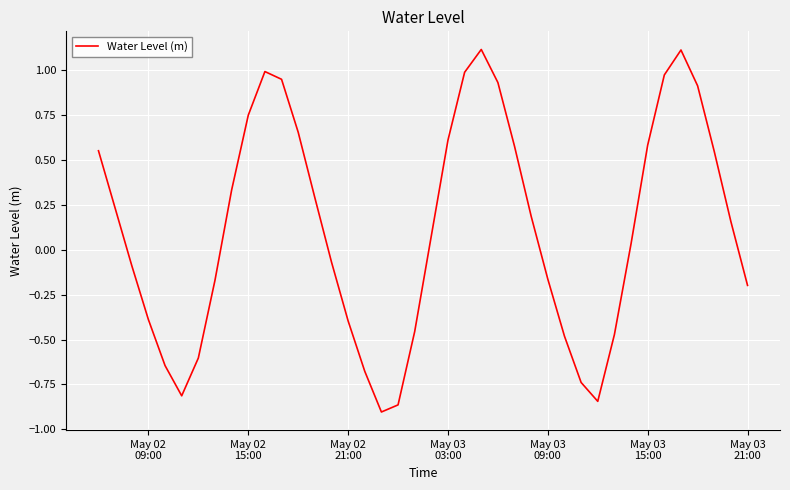

What is the maximum value shown in the chart?

1.1